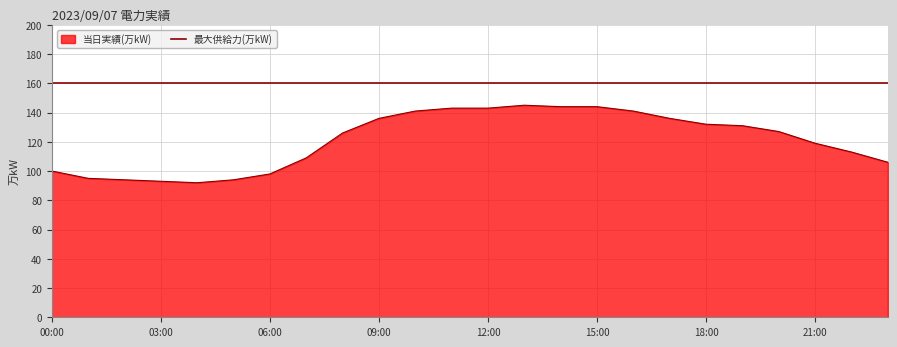

Which label corresponds to the largest value in the chart?

13:00